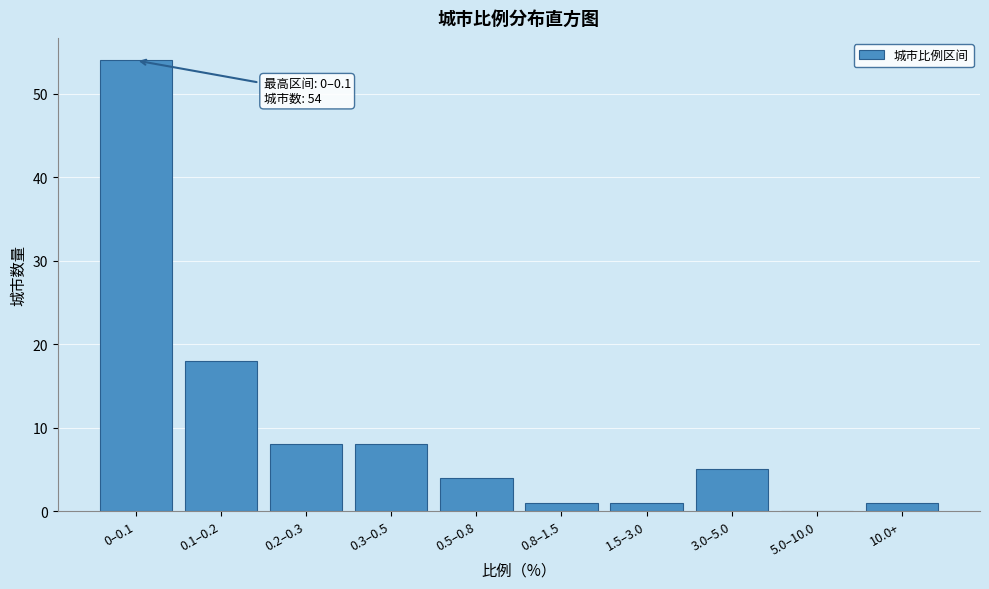

Reading left to right, list all the values displayed in this chart.

0–0.1=54	0.1–0.2=18	0.2–0.3=8	0.3–0.5=8	0.5–0.8=4	0.8–1.5=1	1.5–3.0=1	3.0–5.0=5	5.0–10.0=0	10.0+=1